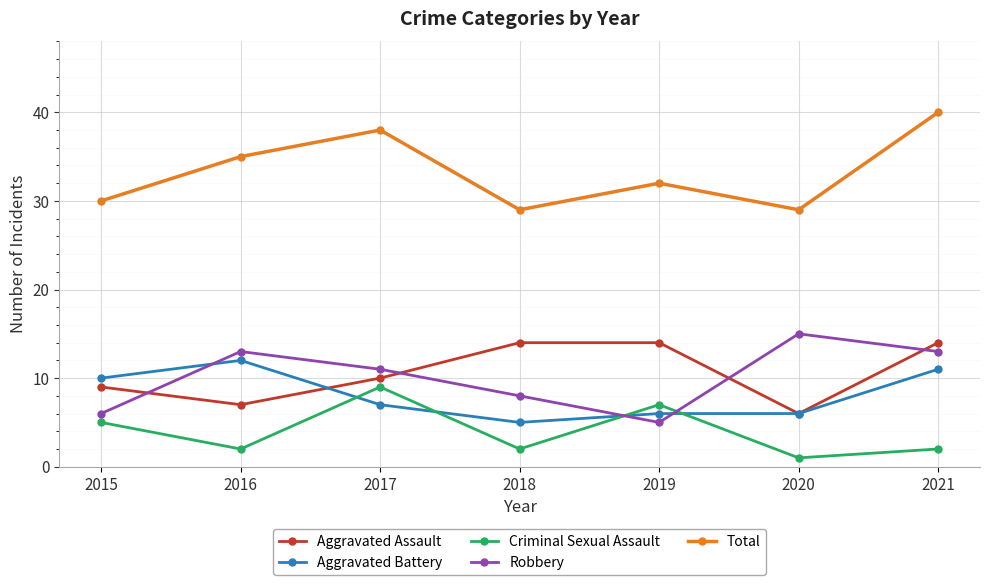

What is the value of the Aggravated Battery point at the 3rd from the left?

7